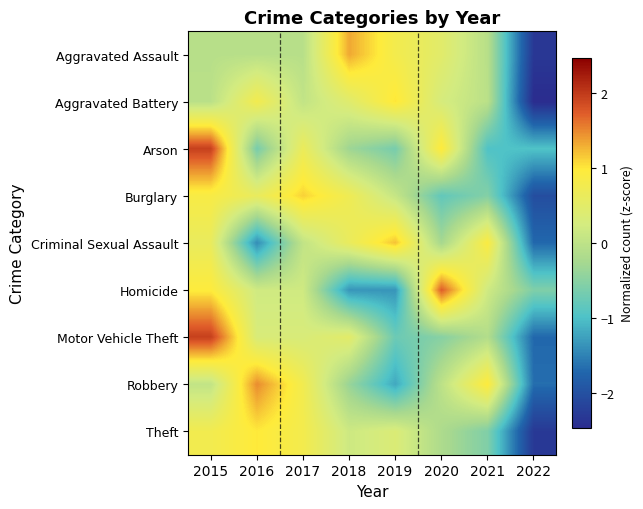

What is the smallest value displayed?

-2.5